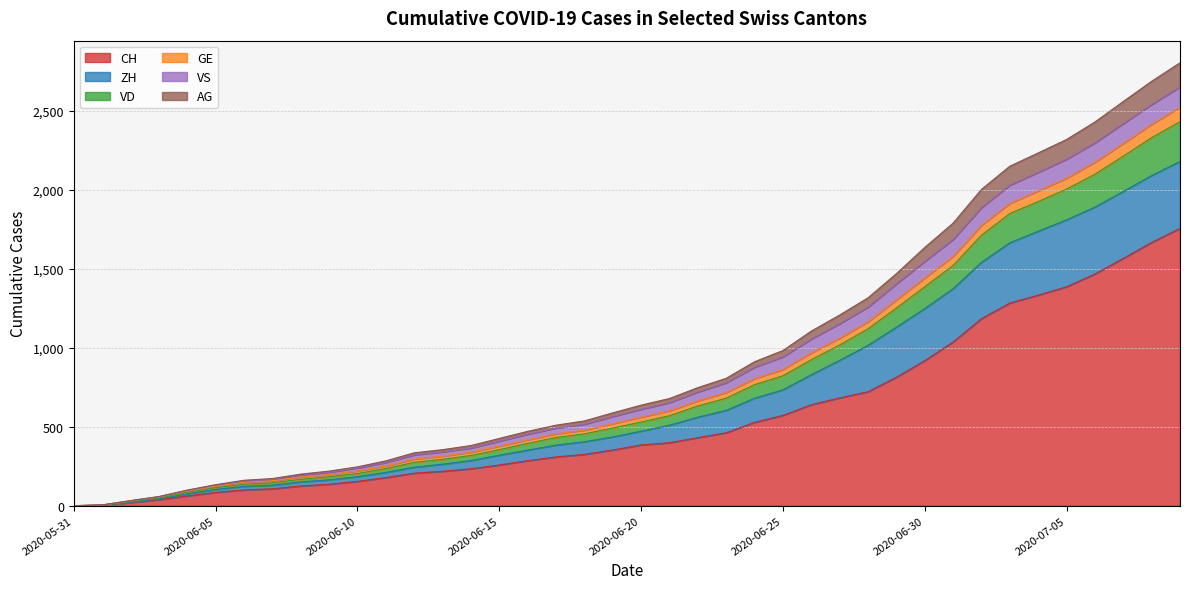

How many values in VD are above zero?

39